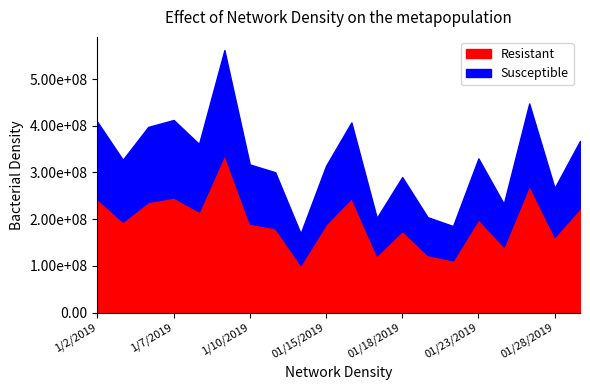

What is the spread (max minus min) of values at 1/4/2019?

236899240.2